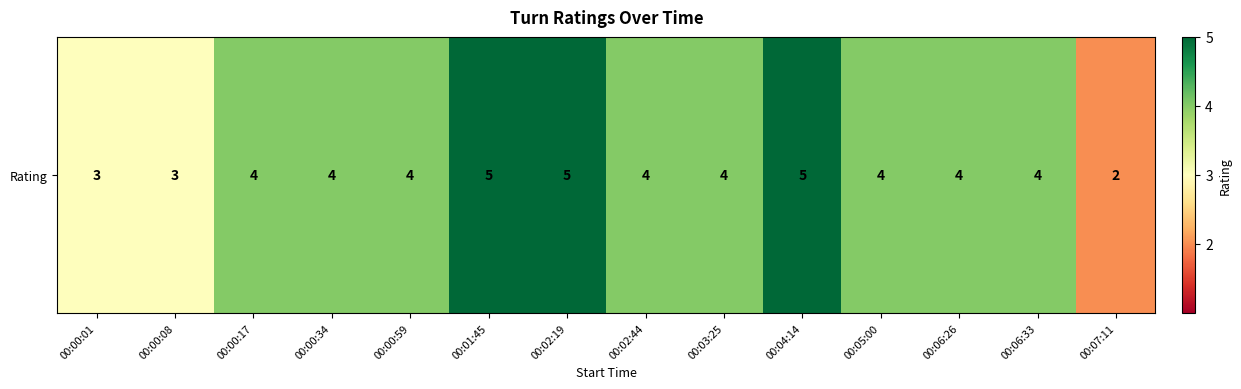

What is the change in value from 00:00:01 to 00:00:59?

+1